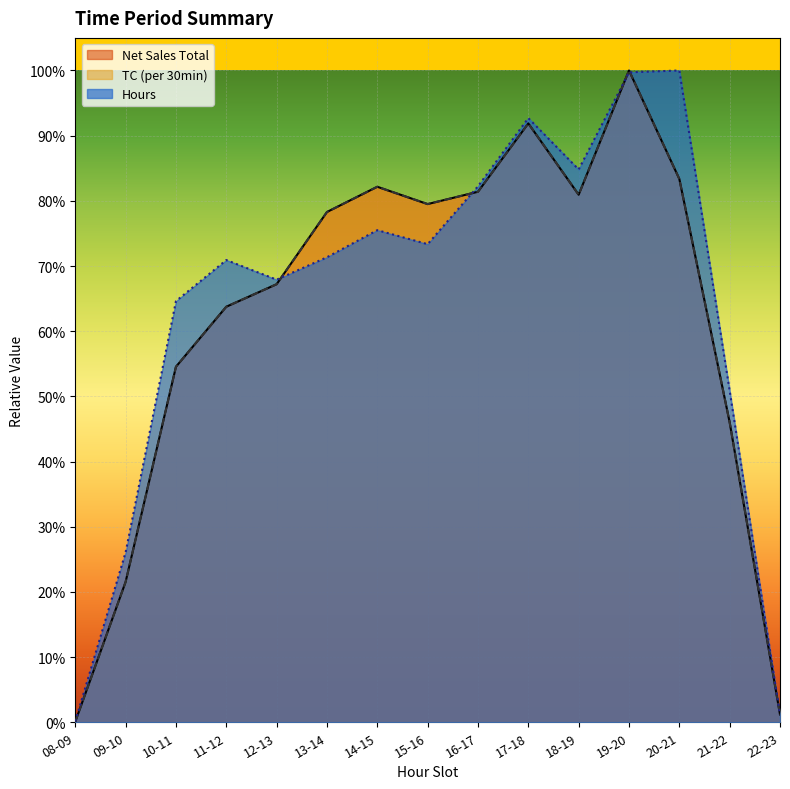

What is the sum of the TC (per 30min) values at 17-18 and 14-15?

1.7